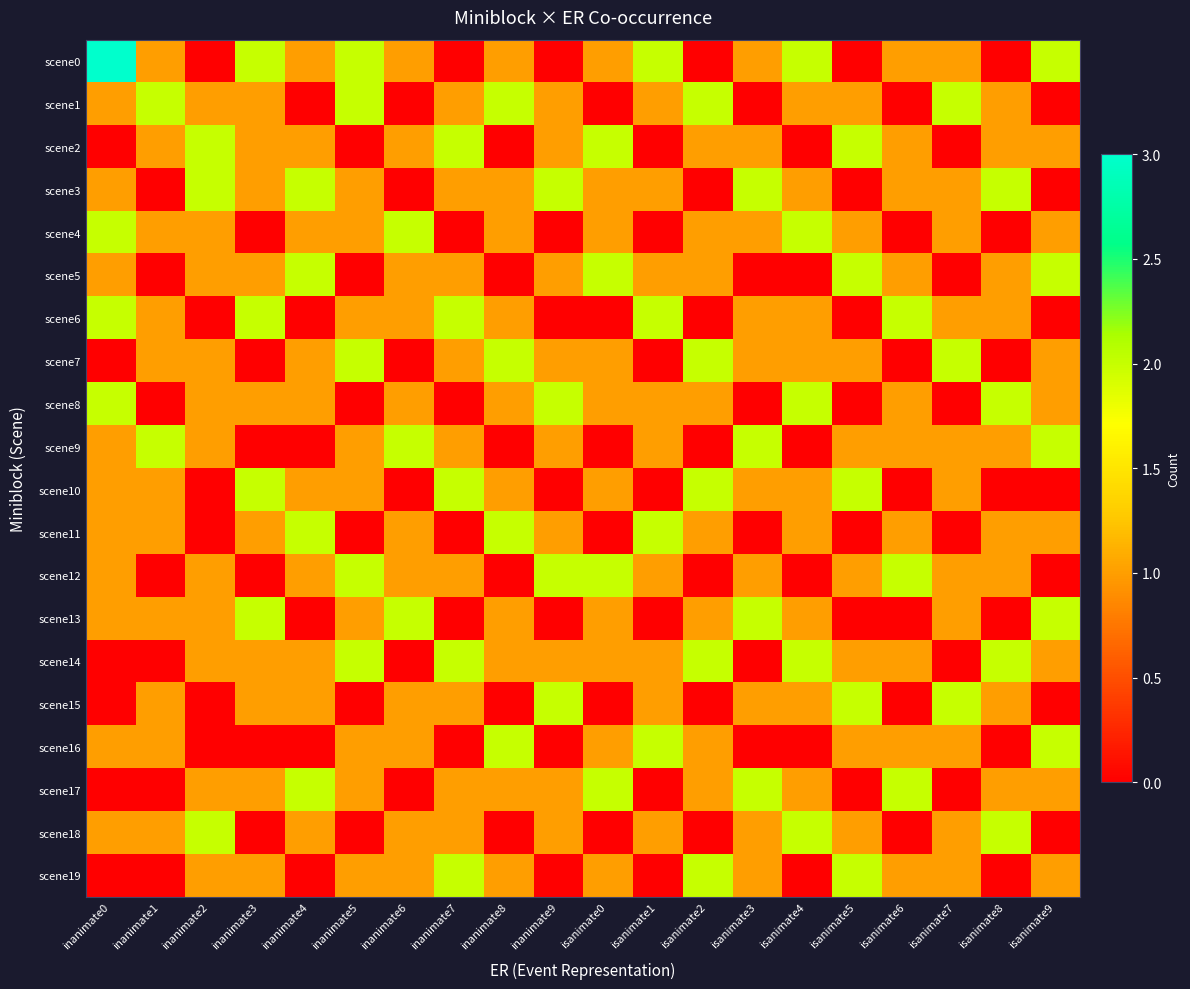

Which has a higher value, isanimate2 or inanimate5?

inanimate5